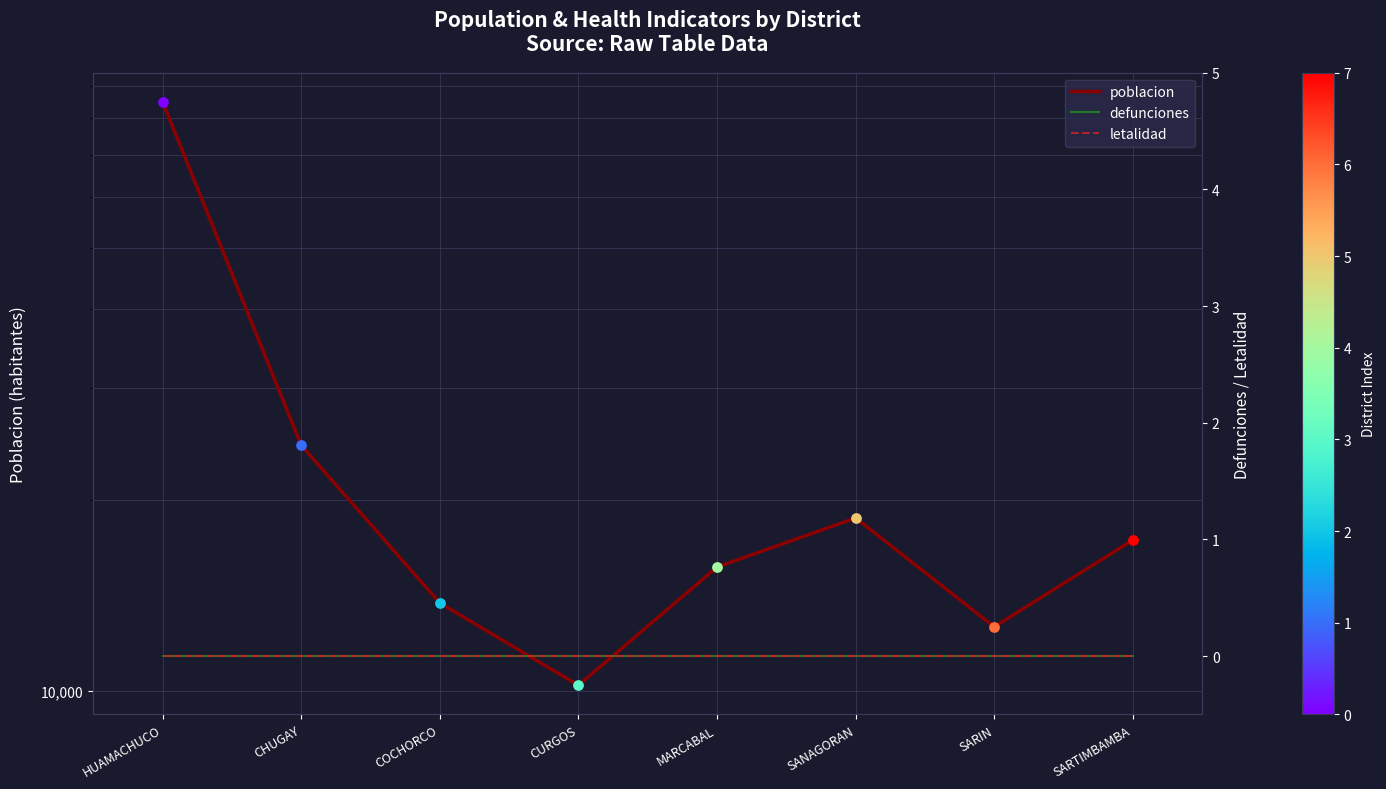

Which series has the largest Y range (max minus min)?

poblacion